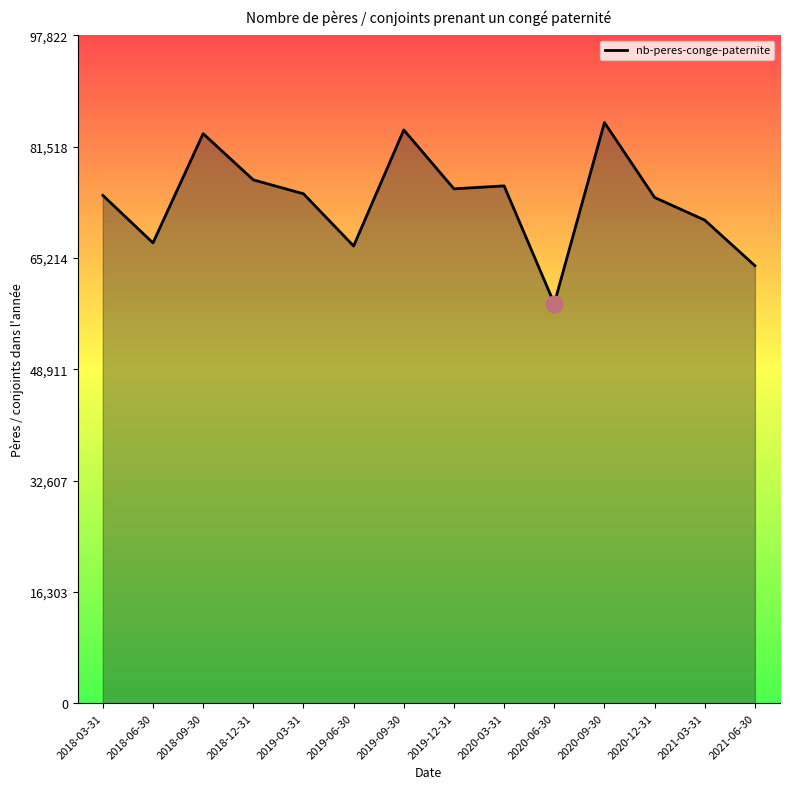

Is it true that the value at 2021-06-30 is 64090?

True